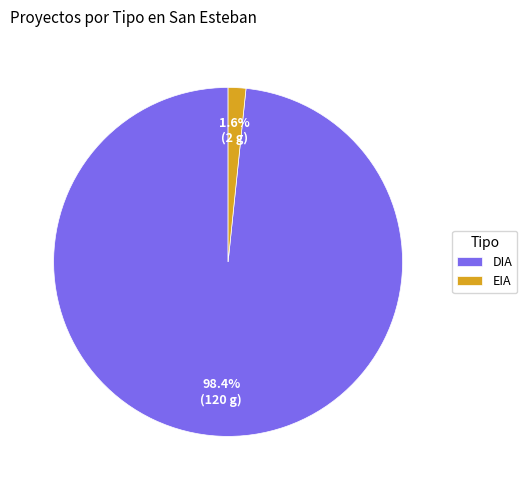

How many slices are in this pie chart?

2